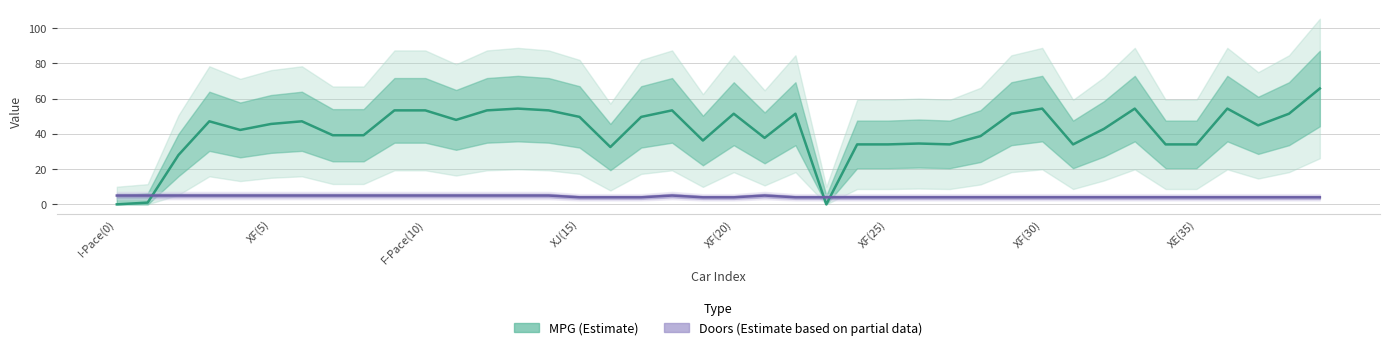

The Doors (Estimate based on partial data) series shows 5.4 at 27. True or false?

False